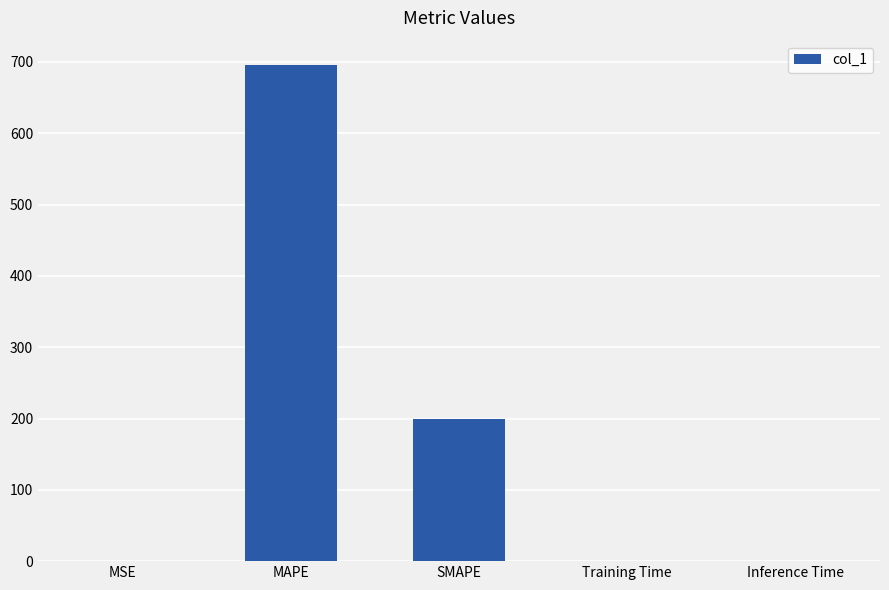

What is the change in value from SMAPE to Inference Time?

-200.0